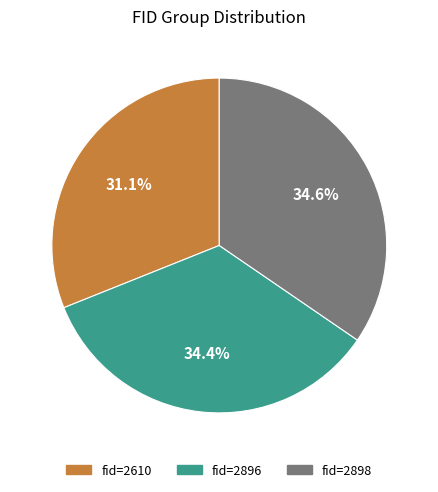

Is there any slice that represents more than half of the pie?

No